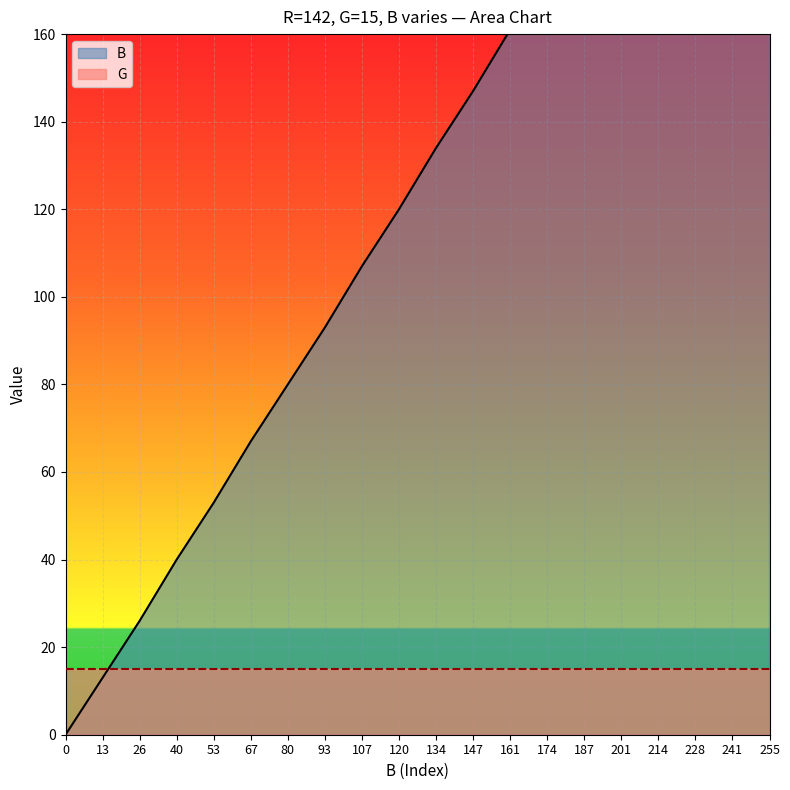

What is the value of the 15th point from the left?

187